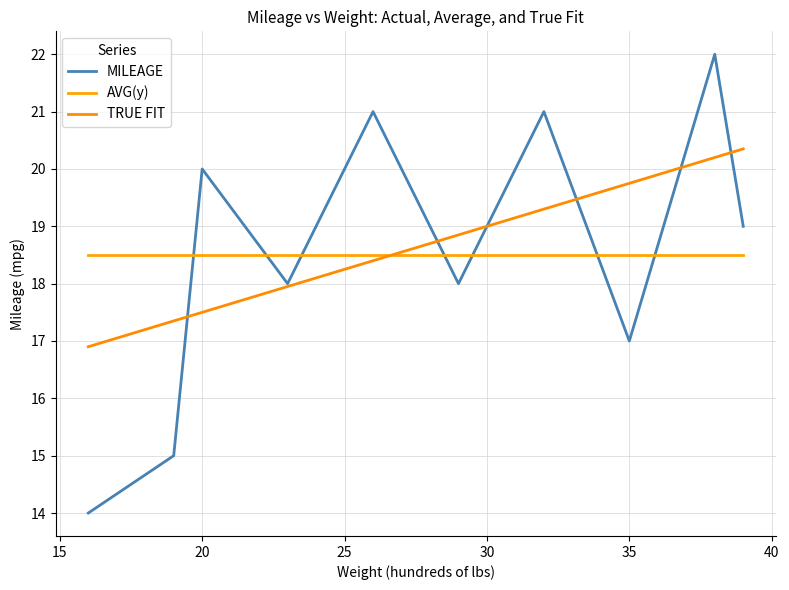

What is the difference between the maximum and minimum values in the MILEAGE series?

8.0